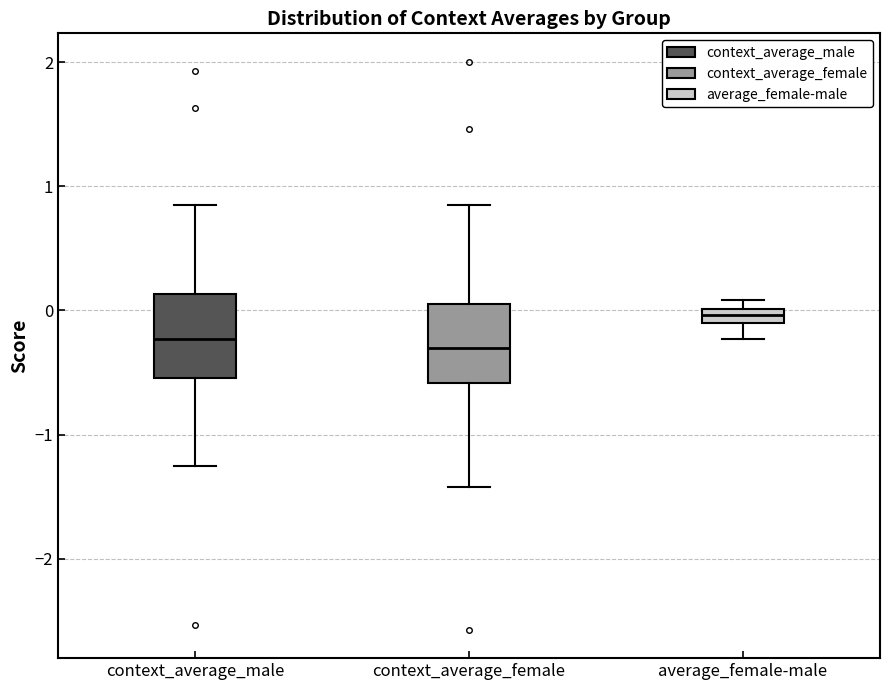

Where does the lower whisker of the box for context_average_female end on the y-axis? The values are not printed on the chart, so give them approximately, as read against the axis.

-1.4